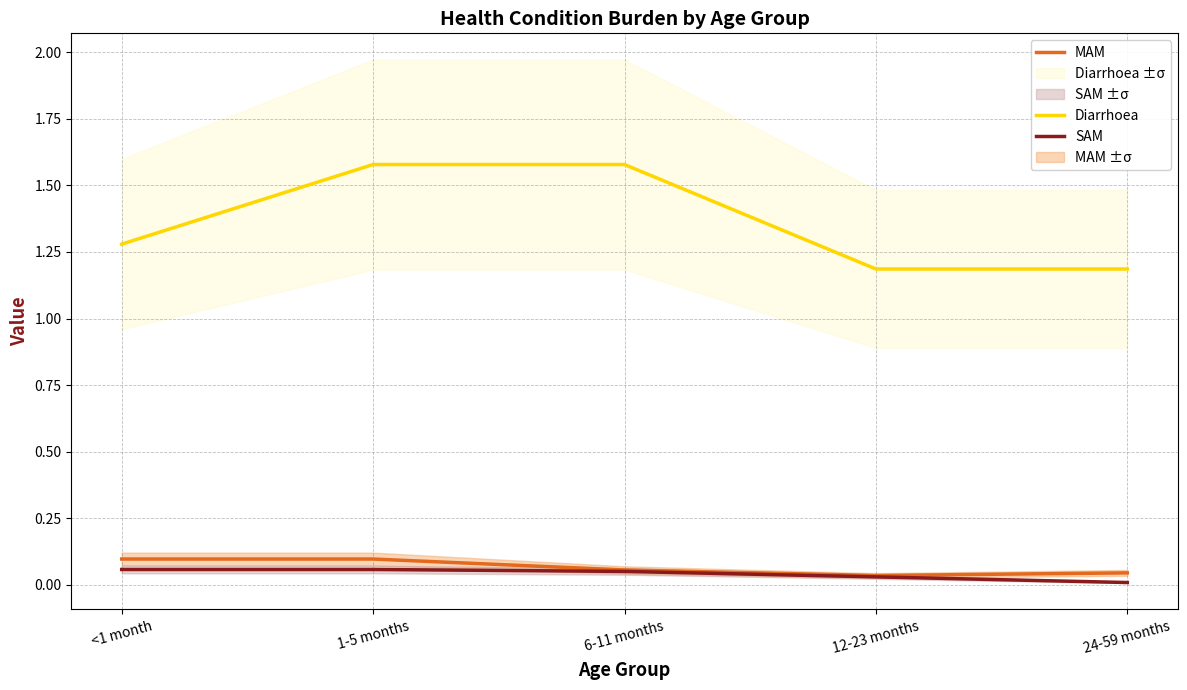

True or false: Diarrhoea and SAM cross at least once.

False